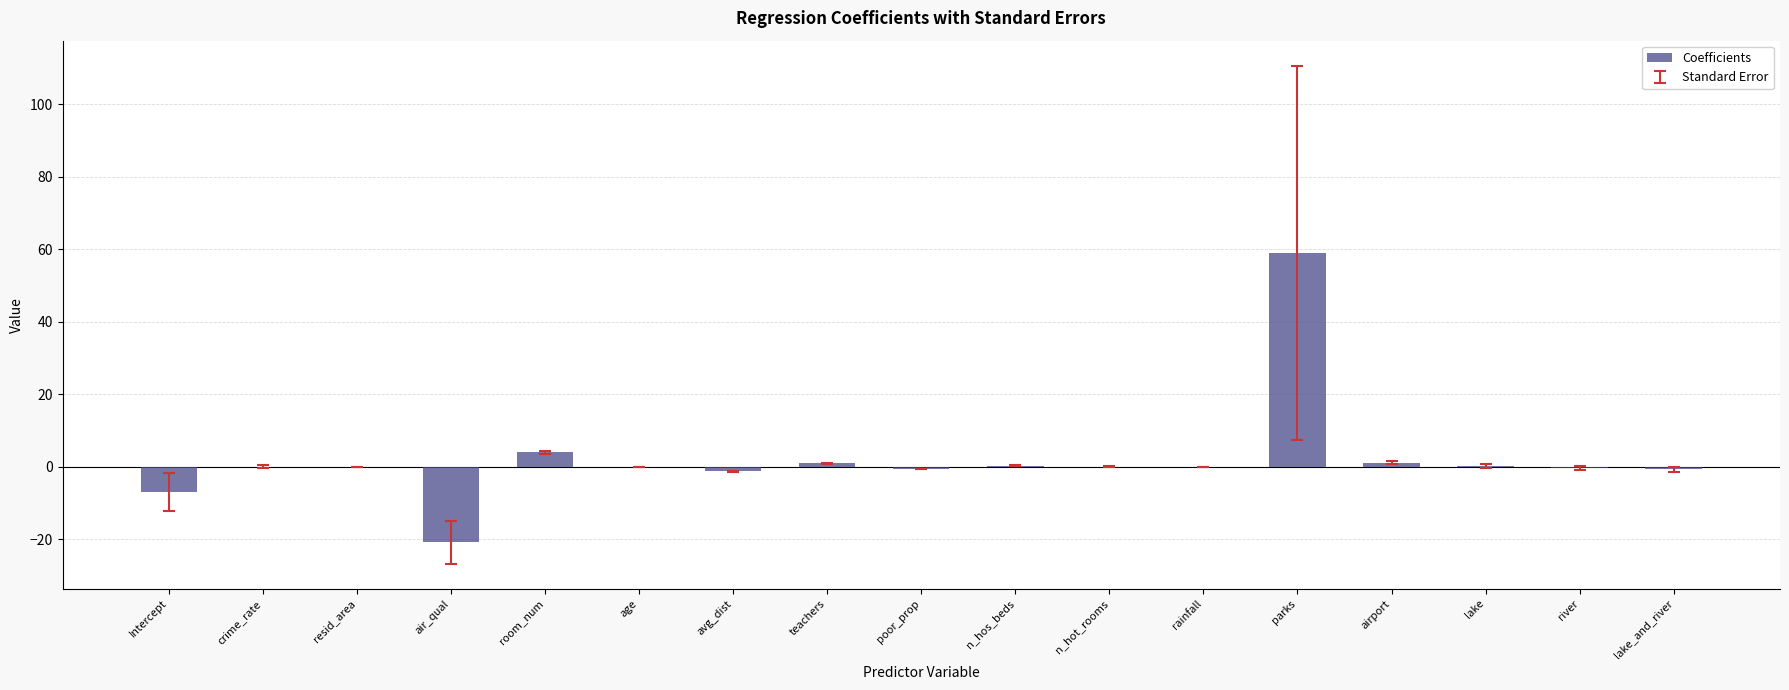

How many series are shown in this chart?

1